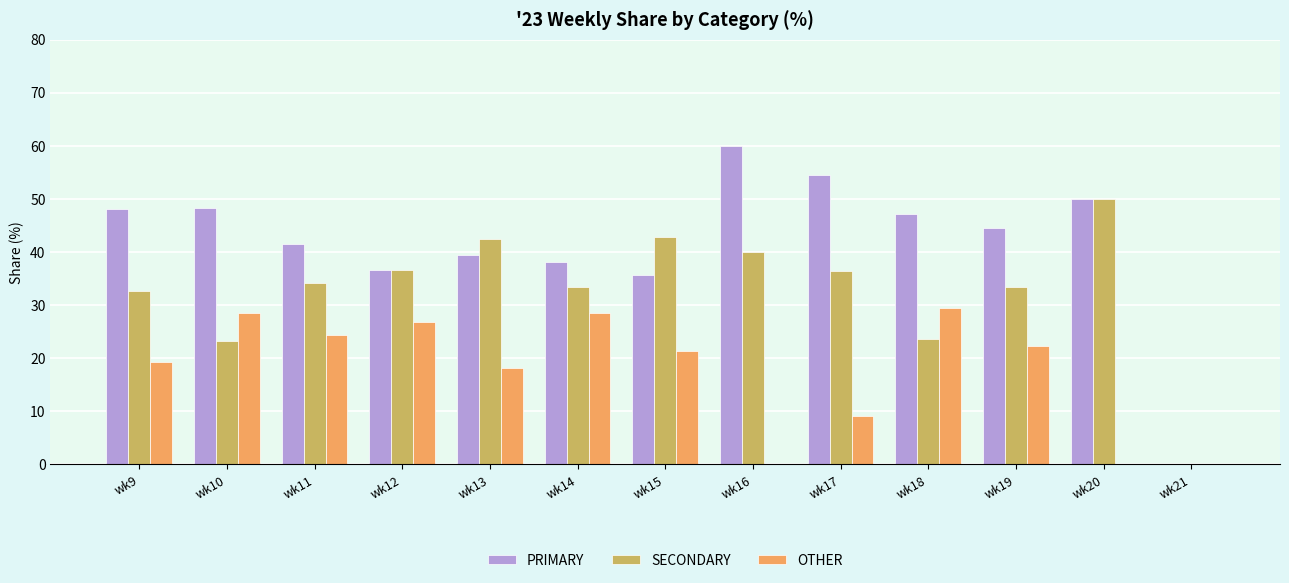

How many groups of bars are there?

13